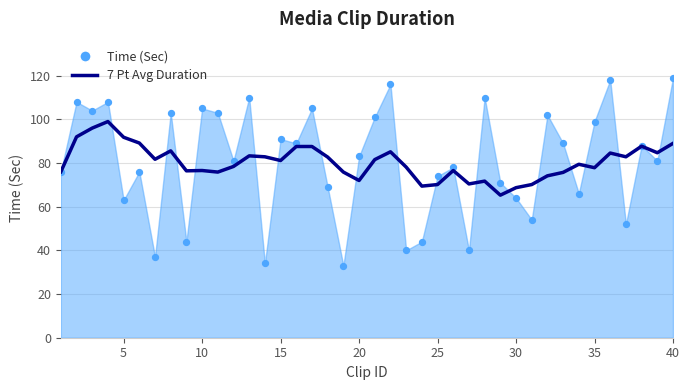

Approximately how many times larger is the value at 0 compared to 20?

0.8